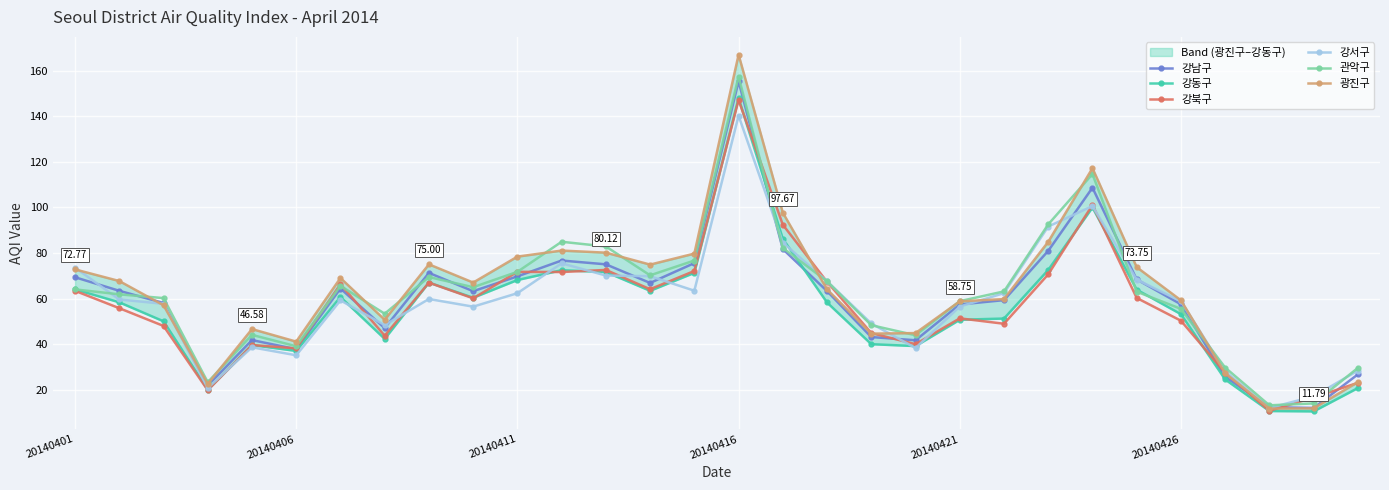

True or false: 강서구 has more than 1 points higher than both neighbors.

True